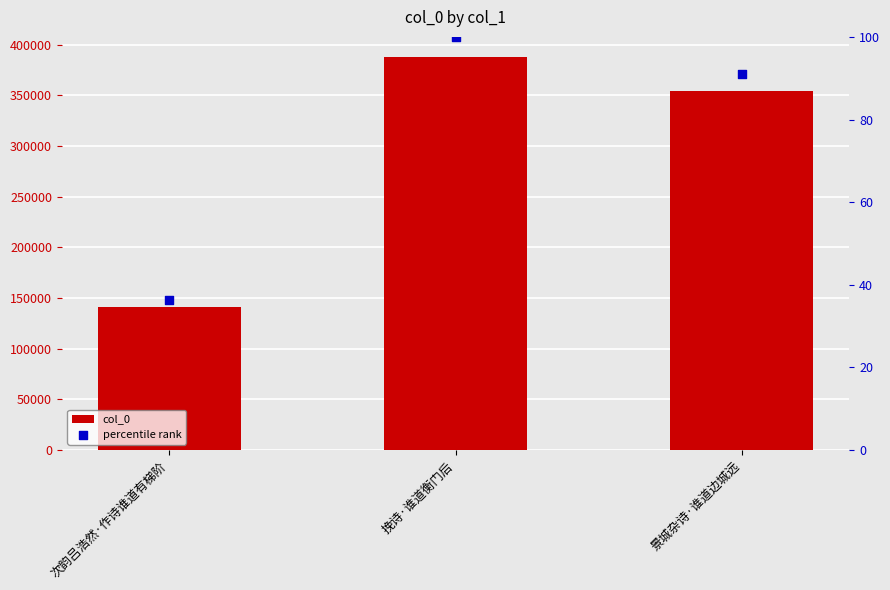

What are all the series names shown in the legend?

col_0, percentile rank